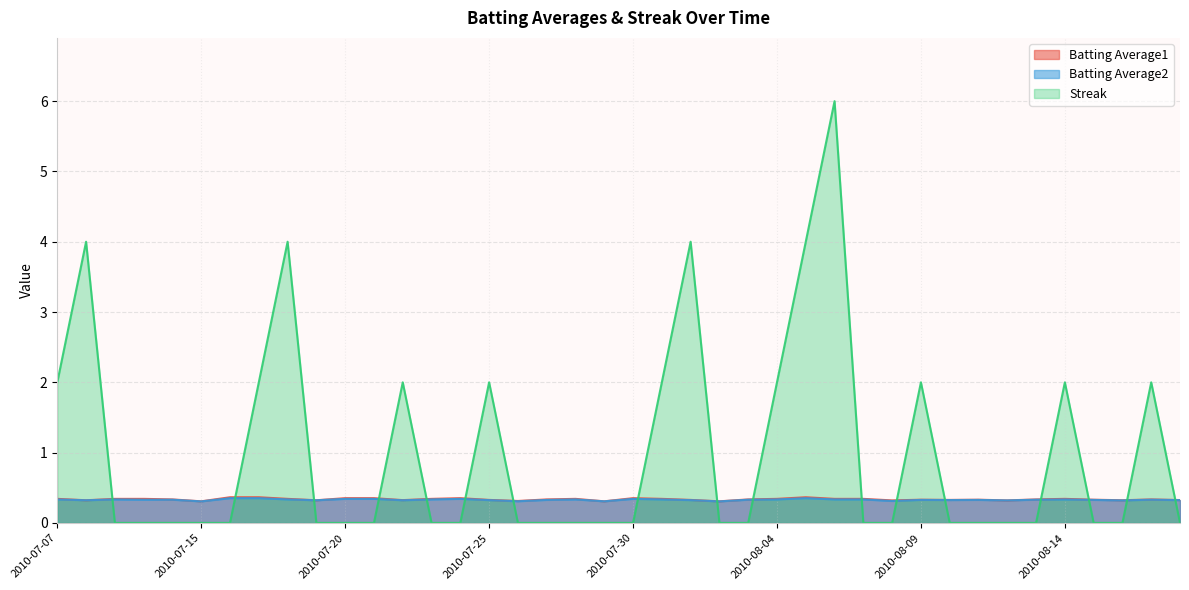

At which category does Batting Average1 reach its first local peak?

2010-07-24